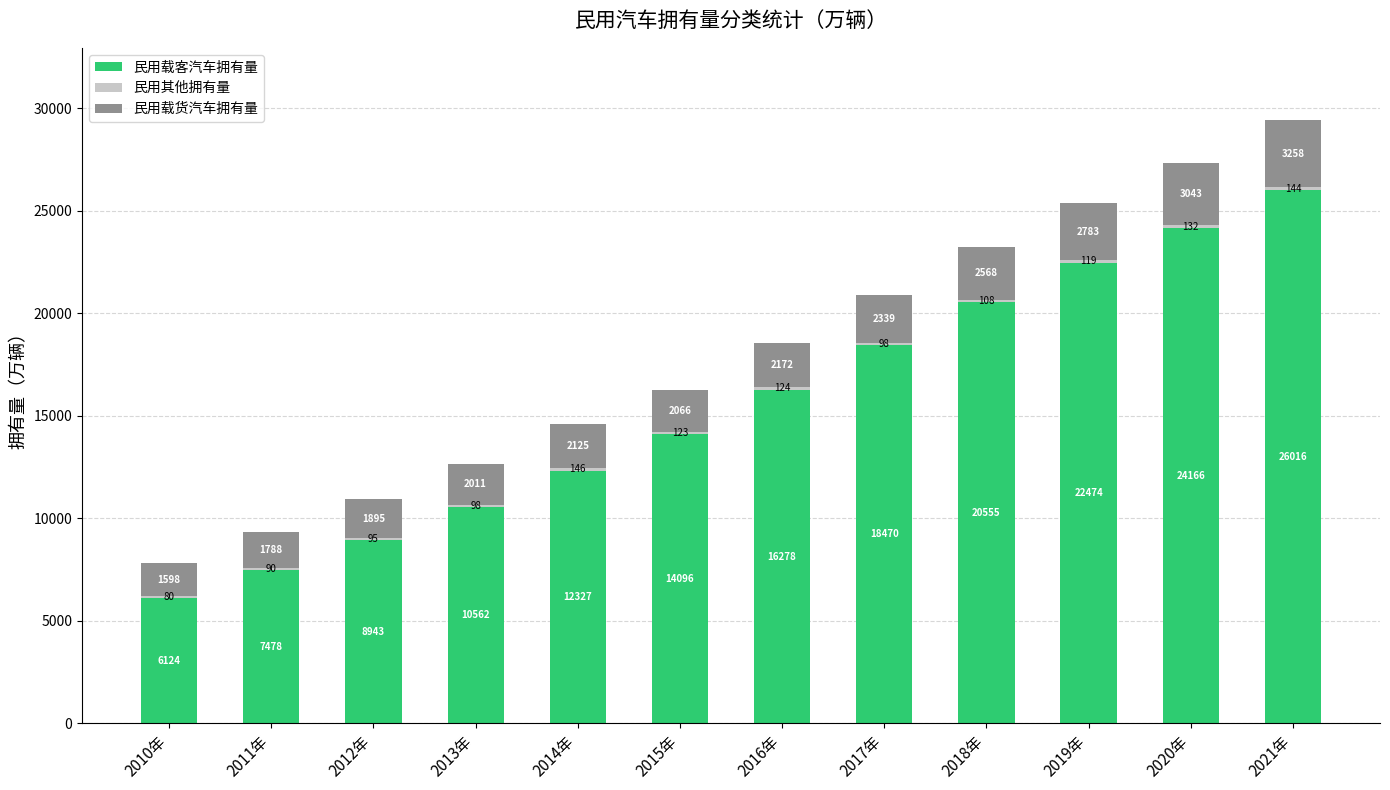

Are the bars grouped side by side (vs. stacked)?

No